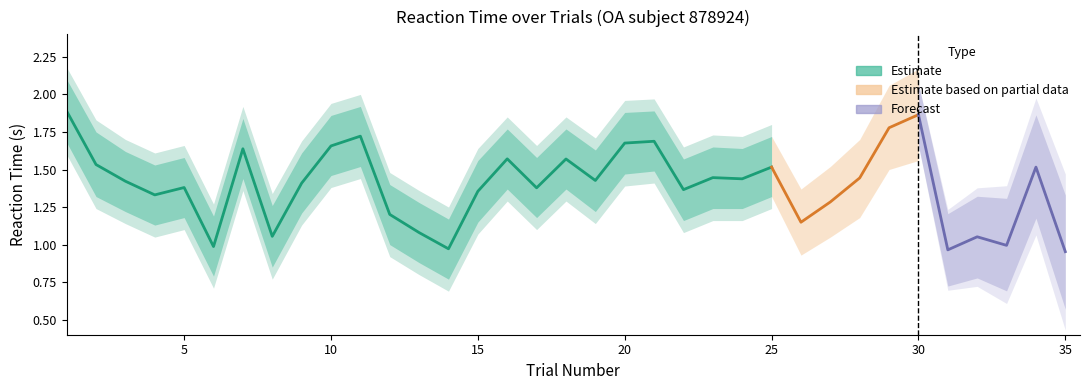

What is the difference between the second highest and minimum values in the upper_rt series?

0.9